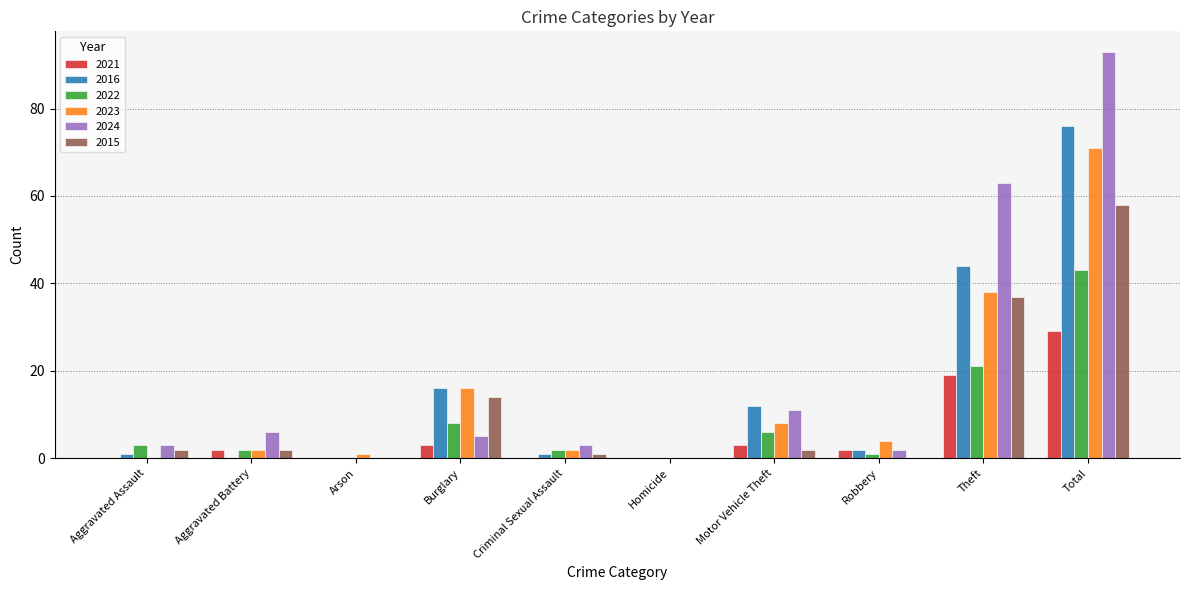

The value of 2015 at Theft is 37. True or false?

True